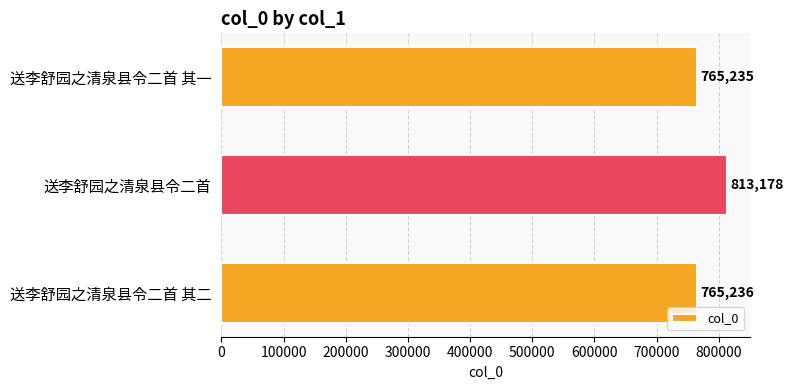

Which category has the highest value across all series?

送李舒园之清泉县令二首